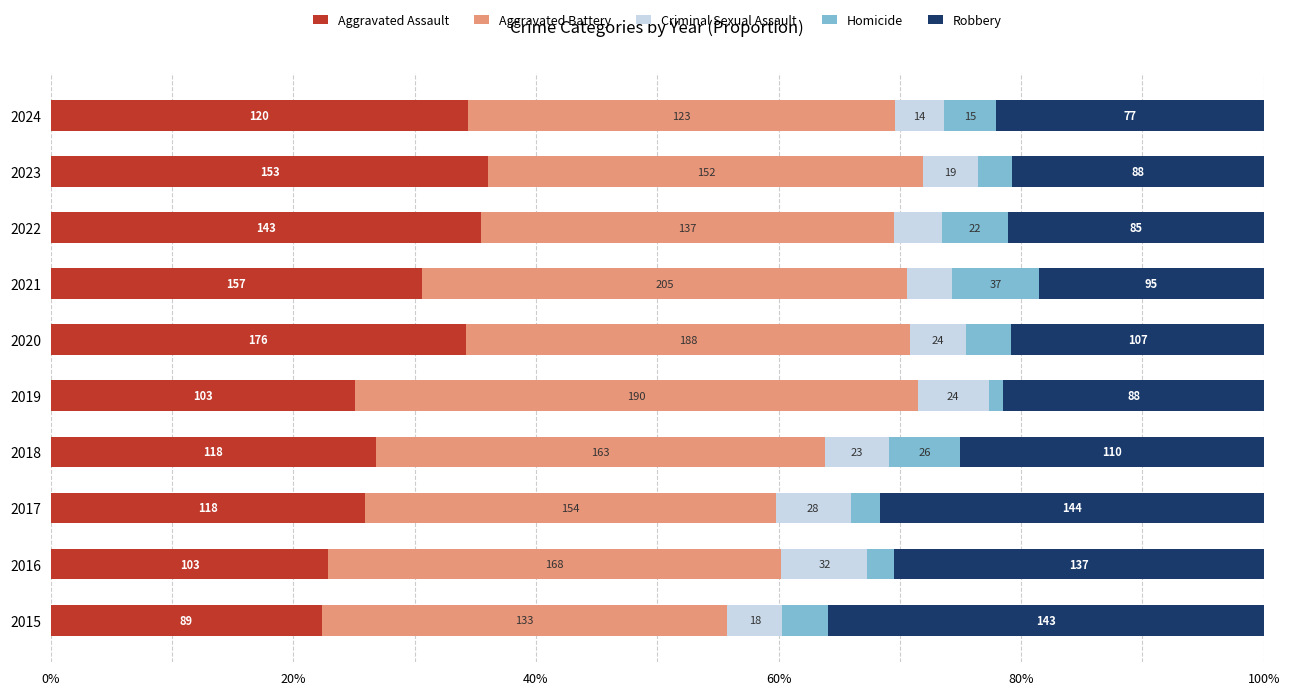

What position from the left is 7?

8